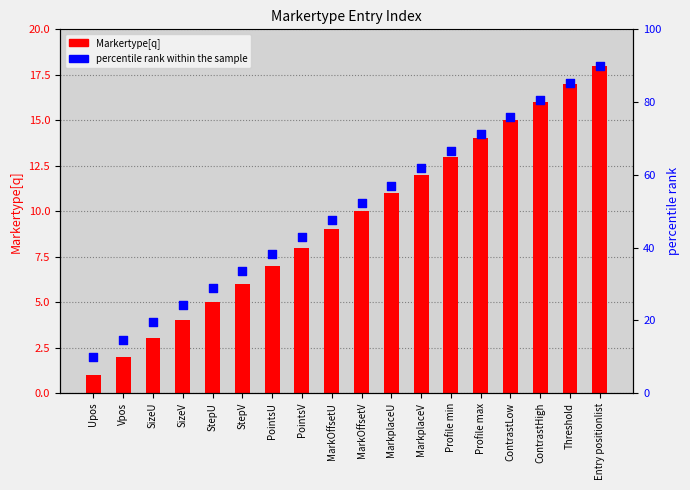

Which series has the largest total across all categories?

percentile rank within the sample